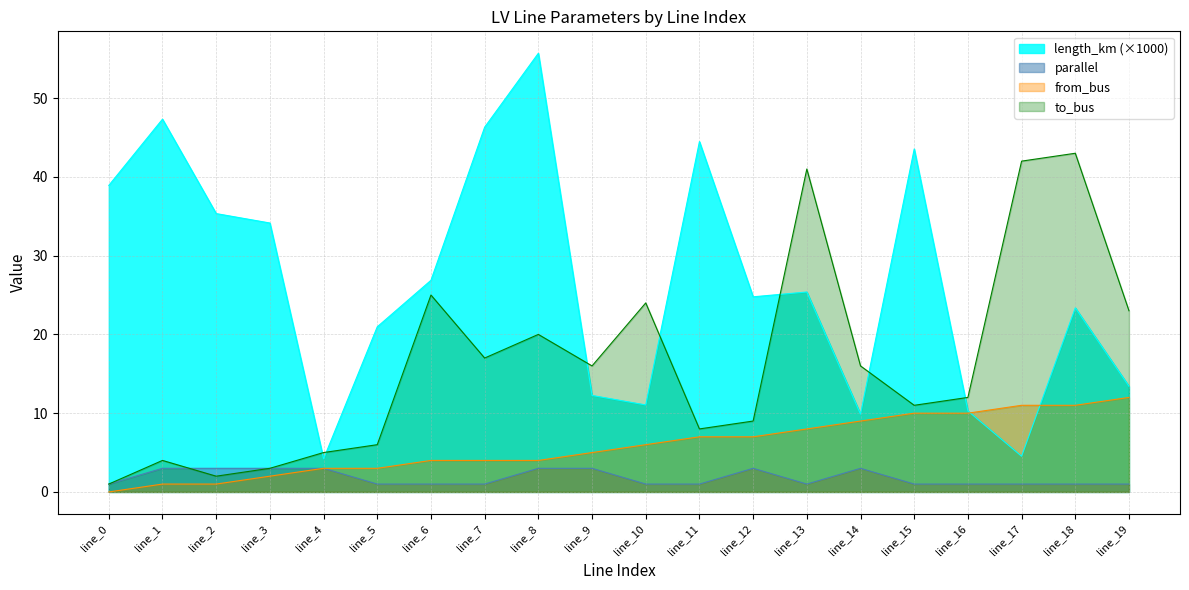

Which series has the largest range (max minus min)?

length_km (×1000)